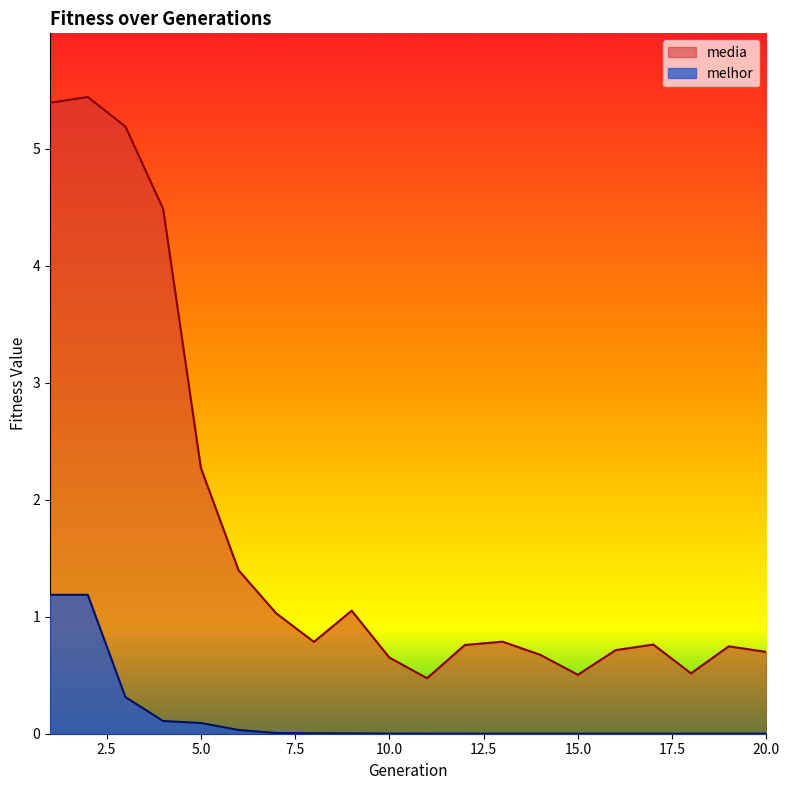

What is the average value of the melhor series?

0.1